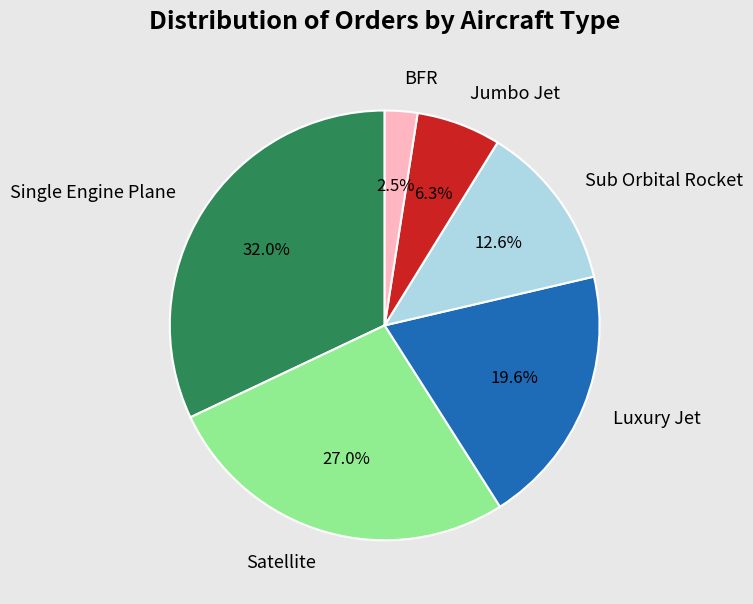

Does any single category account for the majority?

No